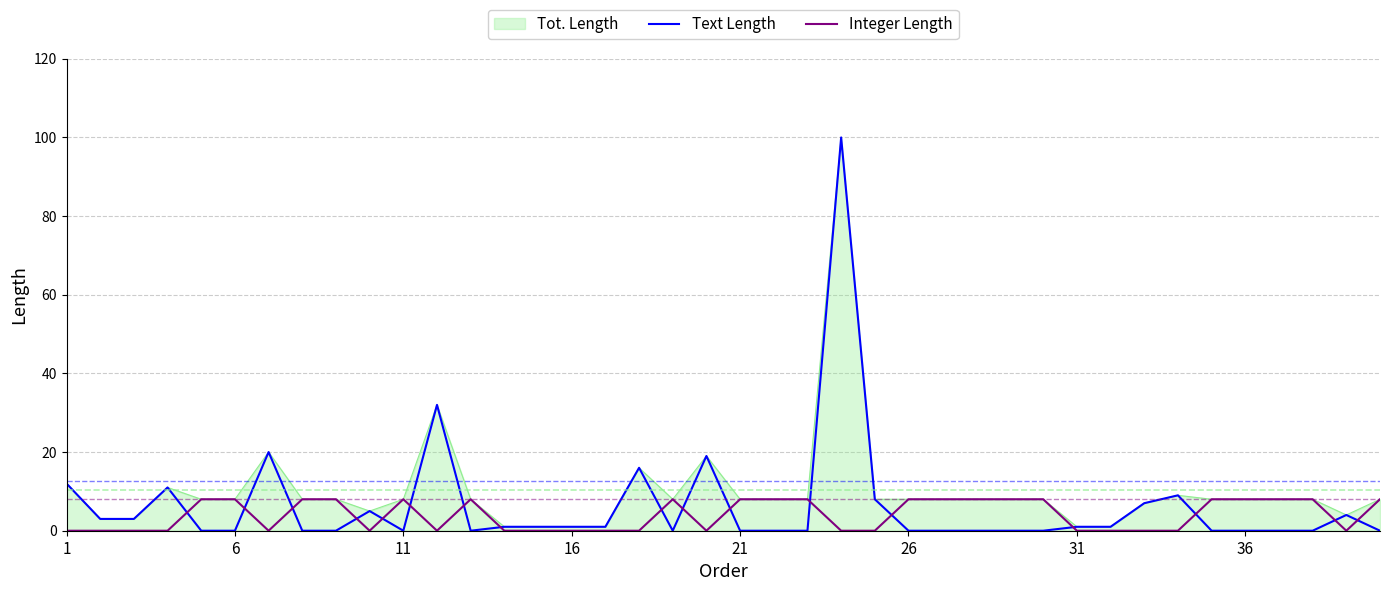

Which series has the widest spread of values?

Text Length